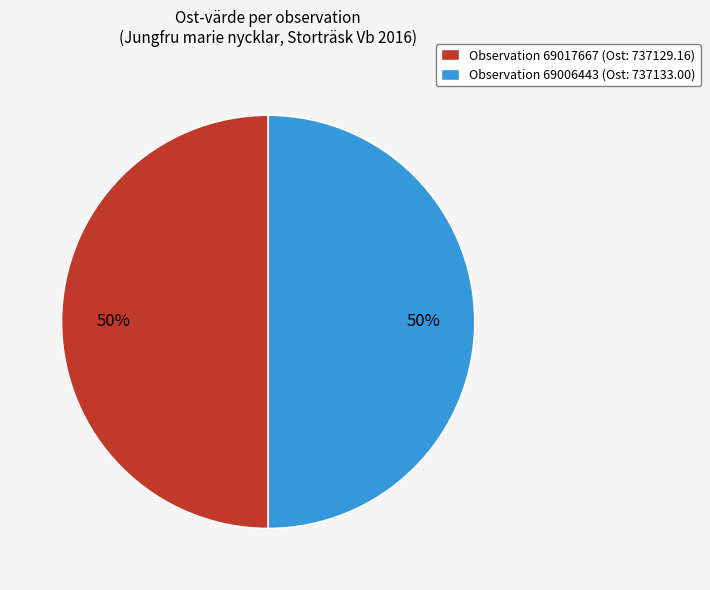

To the nearest percent, what percentage of the pie is Observation 69017667 (Ost: 737129.16)?

50%